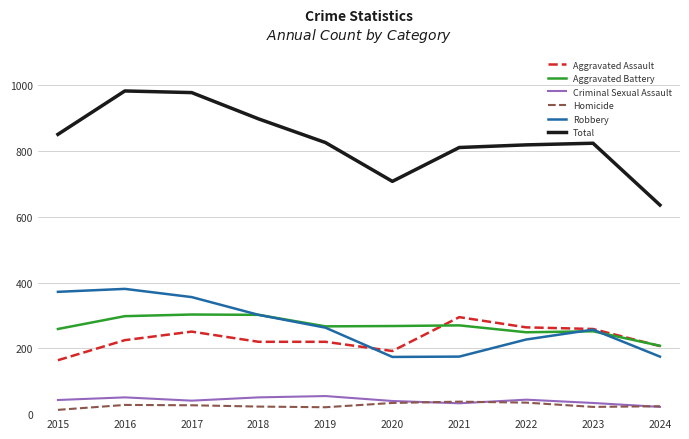

Is it true that Robbery equals 583 at 2015?

False